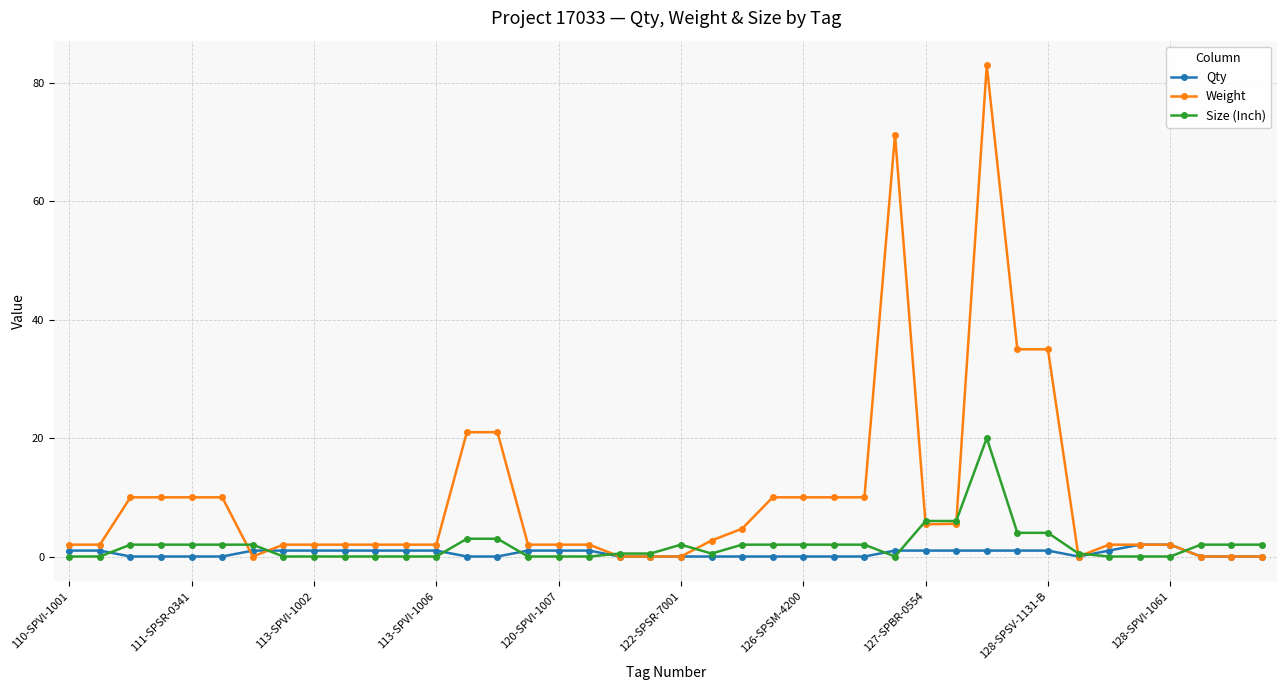

How many series are shown in this chart?

3